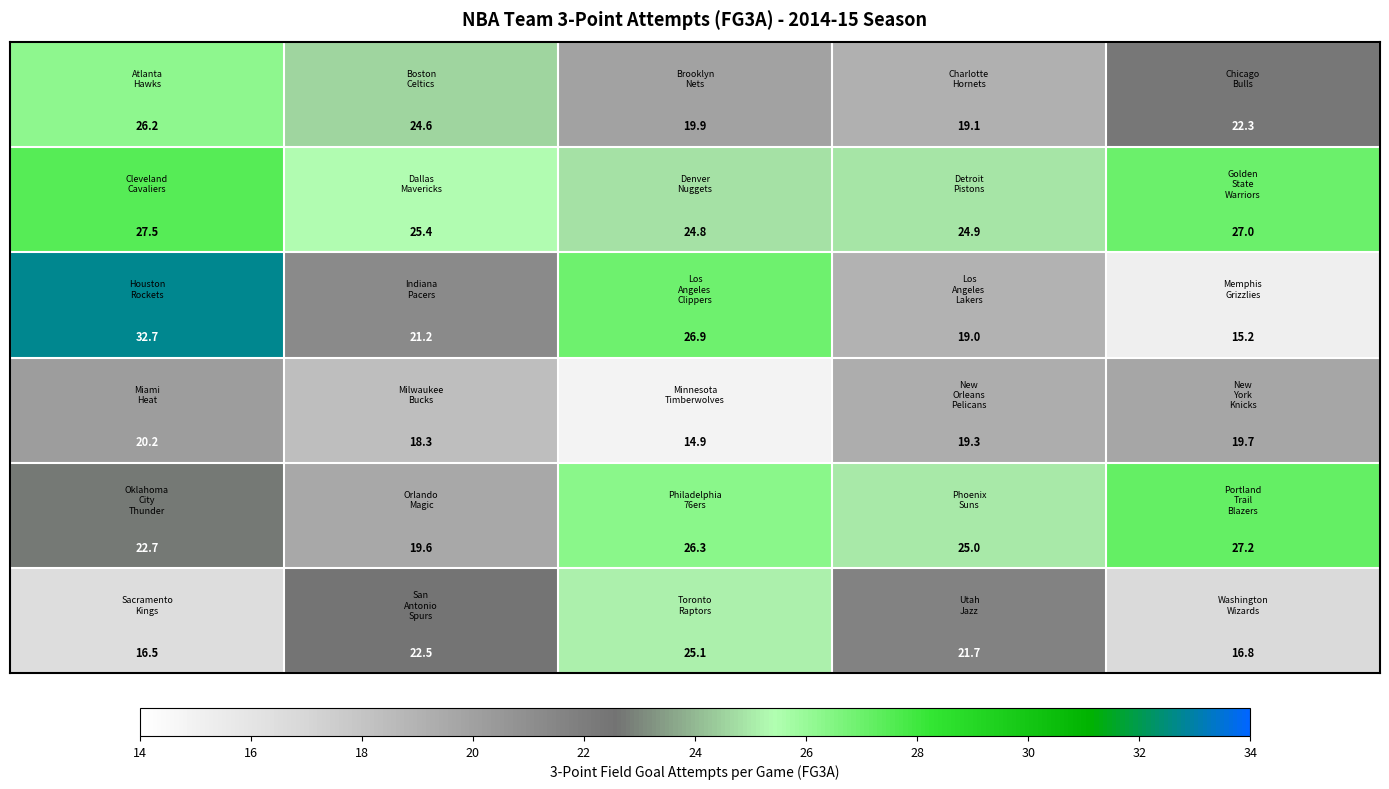

What is the minimum value shown in the chart?

14.9